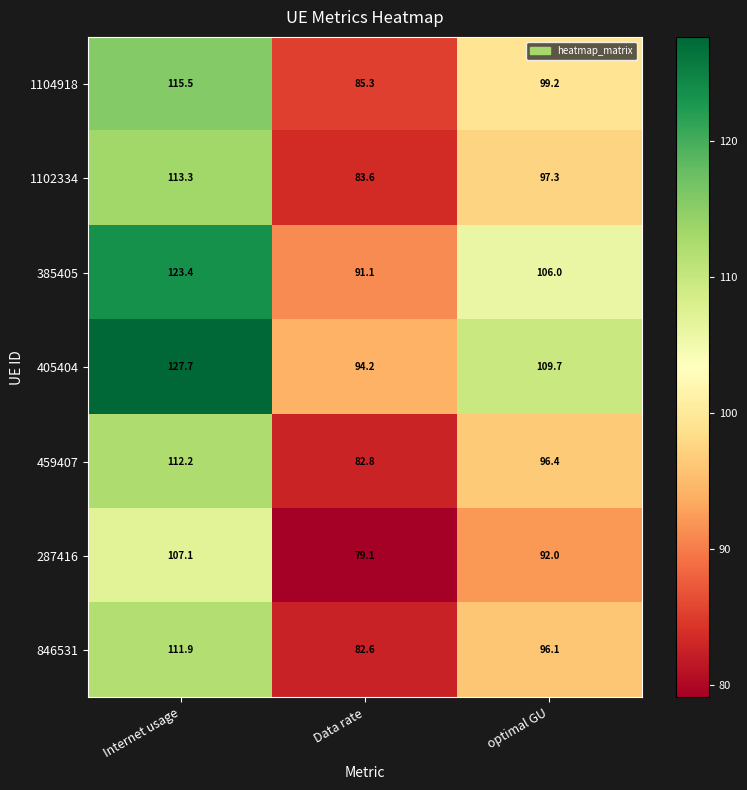

What is the average value of the 459407 series?

97.1